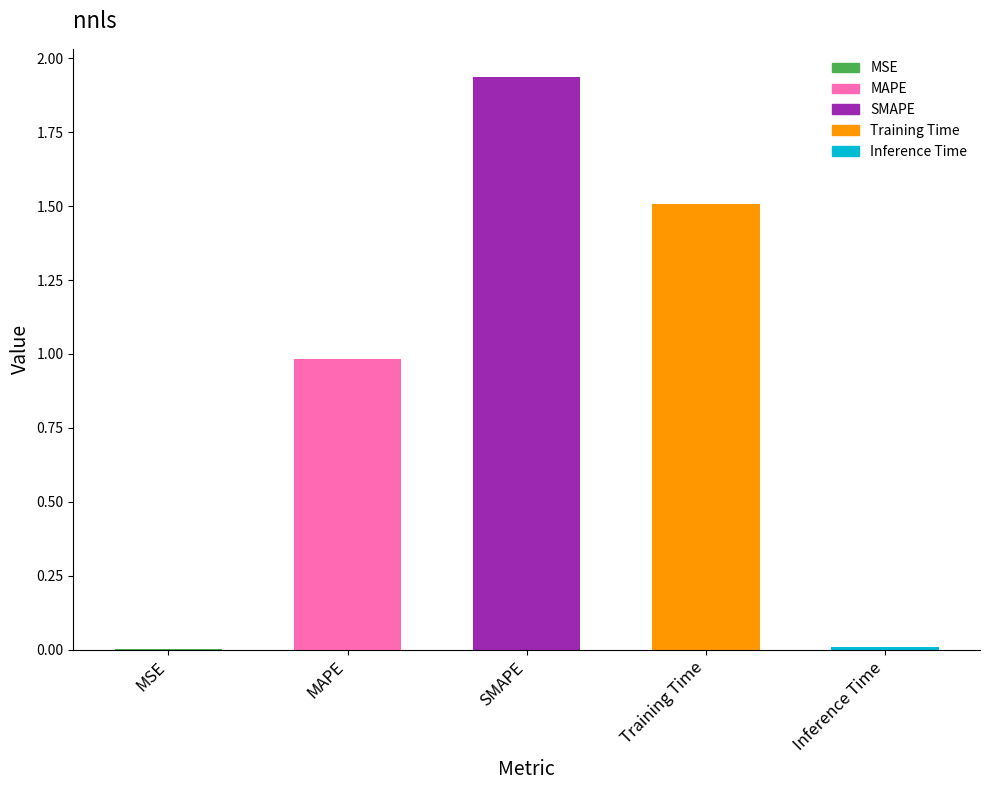

The chart shows a value of 1.5 at Training Time. True or false?

True